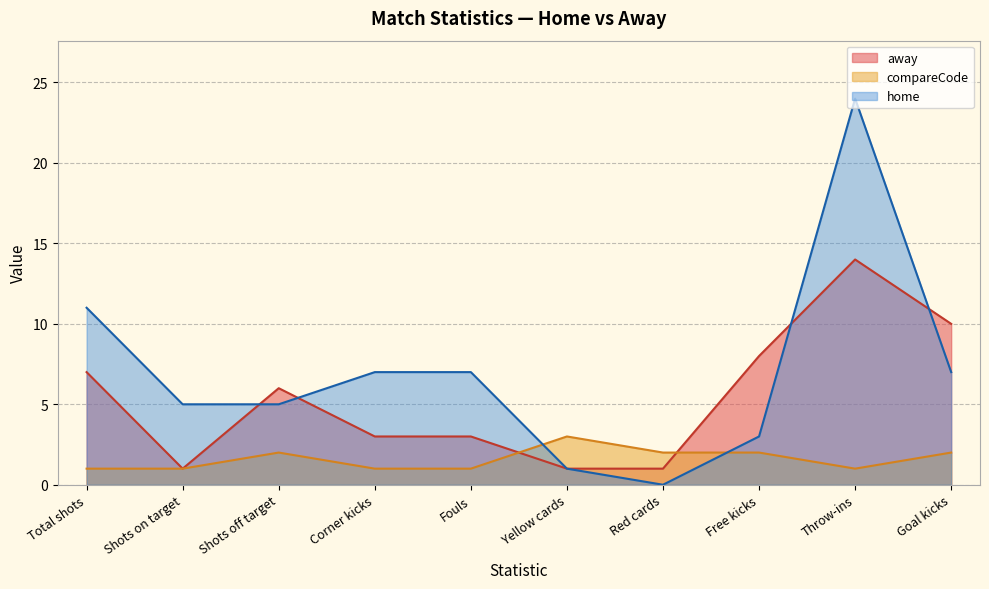

What is the sum of all compareCode values?

16